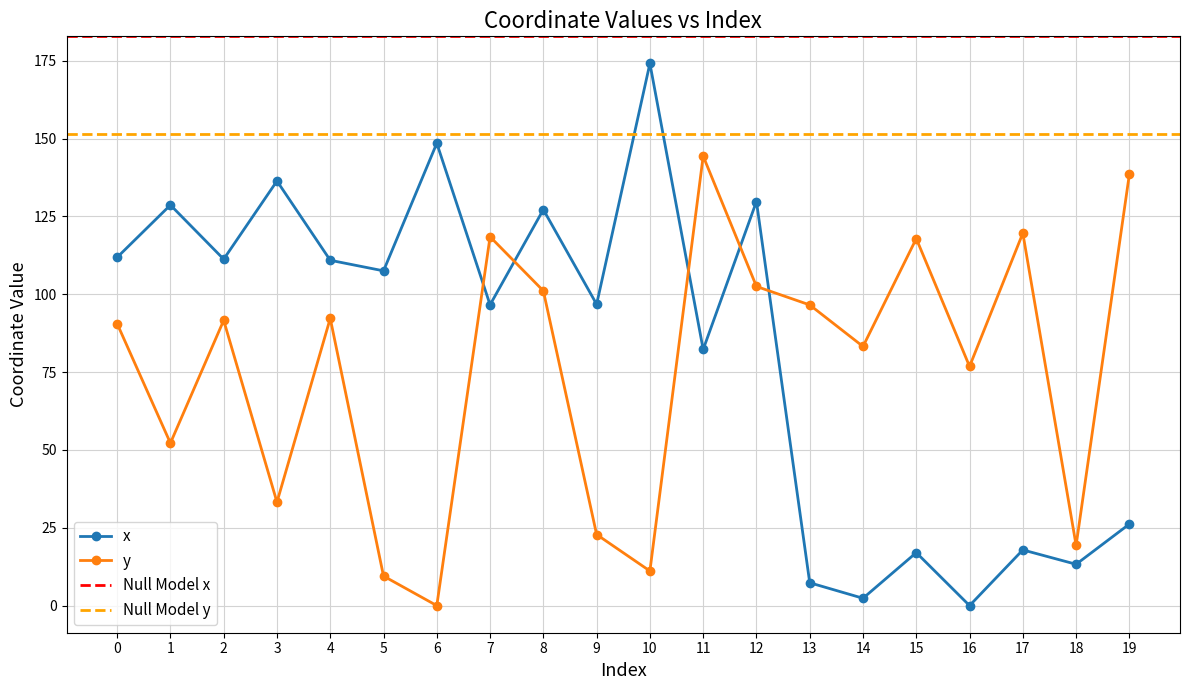

How many interior local peaks does the x series have?

8